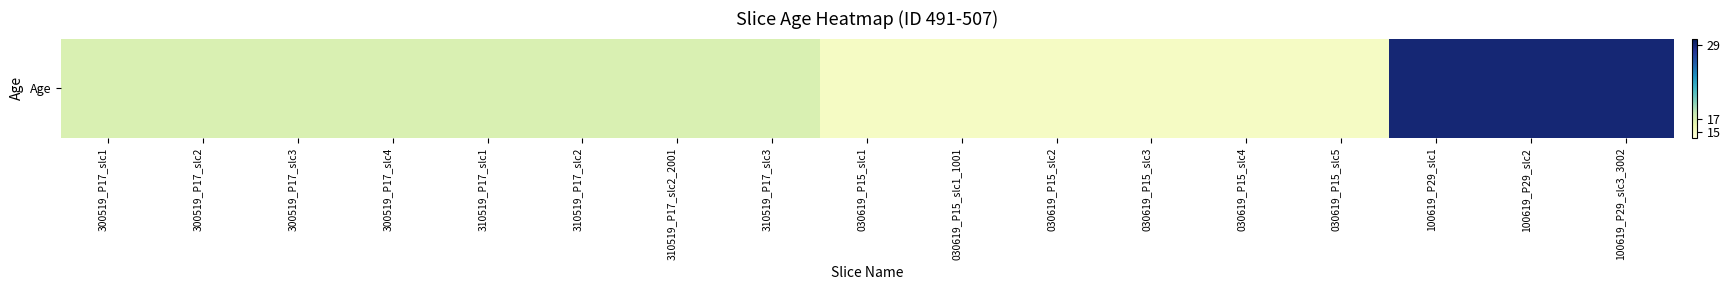

What is the difference between the maximum and second lowest values?

14